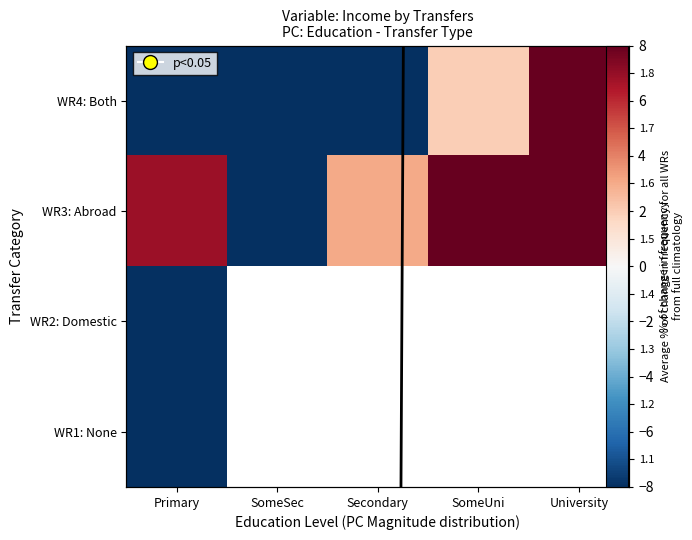

Rank the categories by WR3: Abroad value from lowest to highest.

SomeSec, Secondary, Primary, University, SomeUni